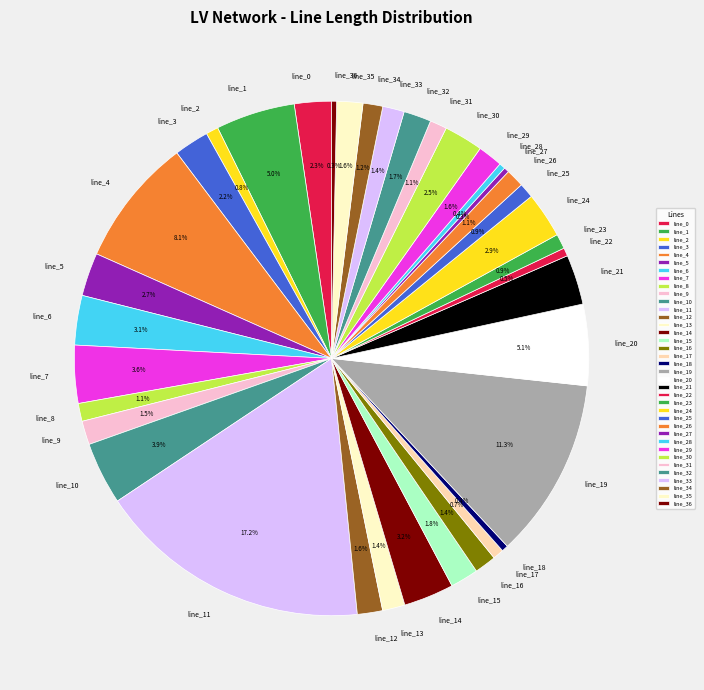

What percentage do line_36 and line_9 together represent?

1.8%